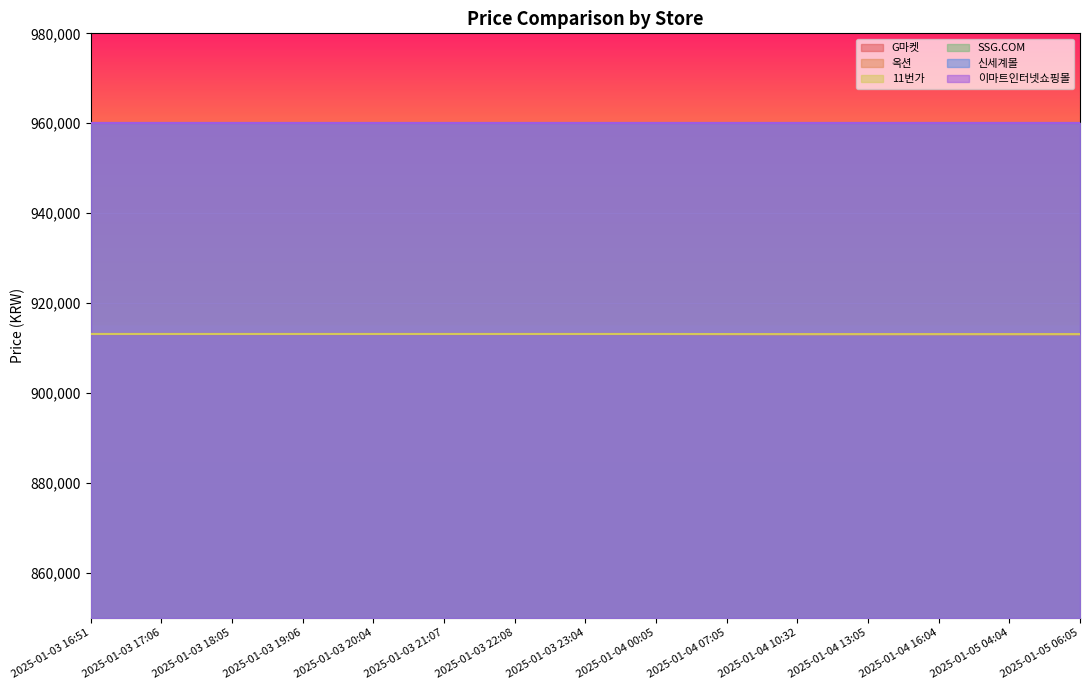

How many data points in 11번가 are less than 913140?

6